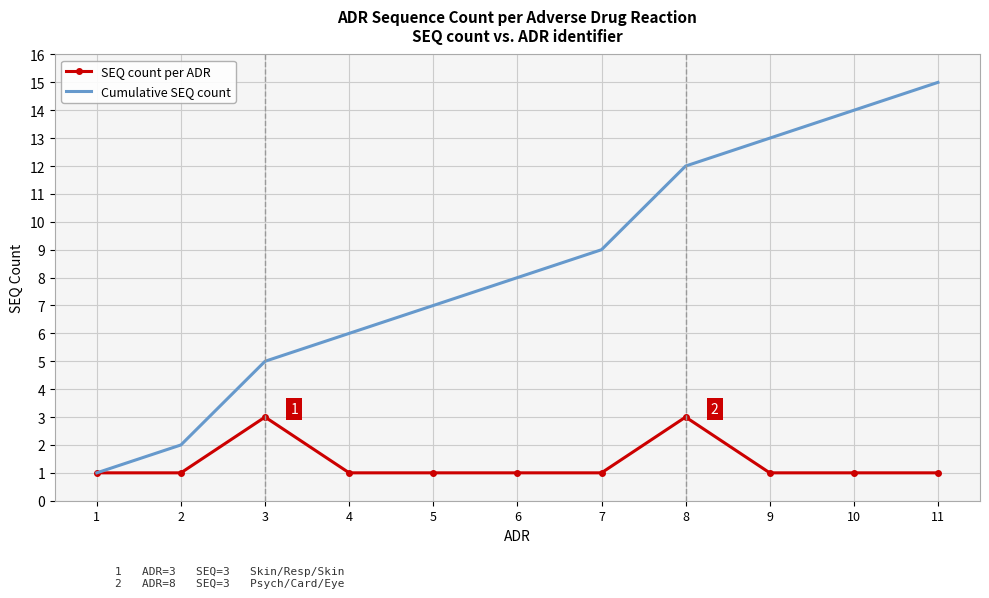

Is the value of Cumulative SEQ count at 1 greater than the value of SEQ count per ADR at 8?

No